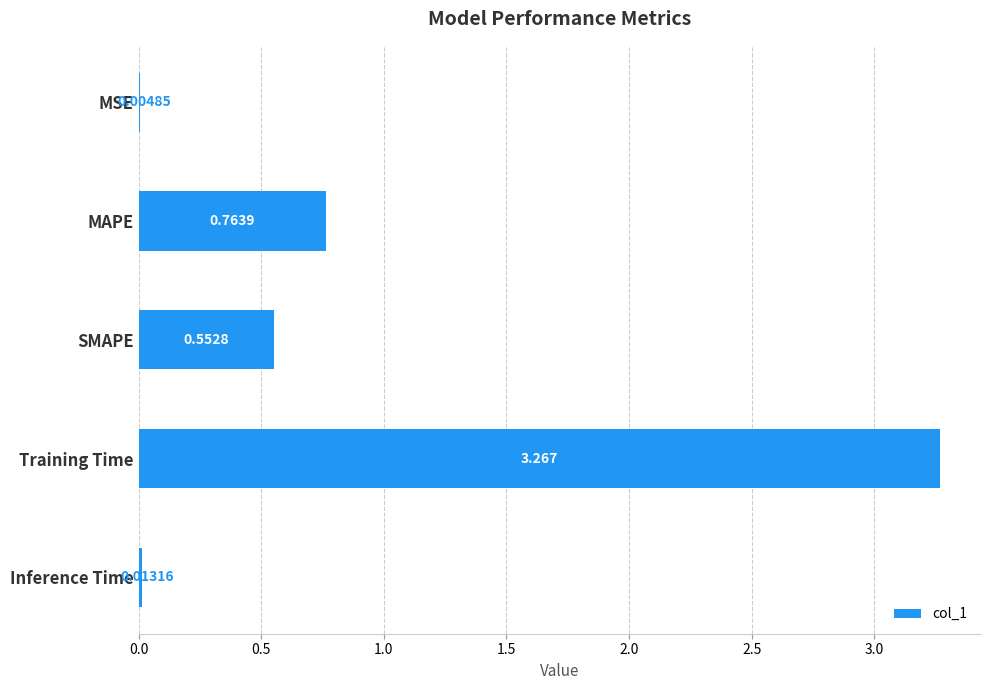

Which category has the highest value across all series?

Training Time